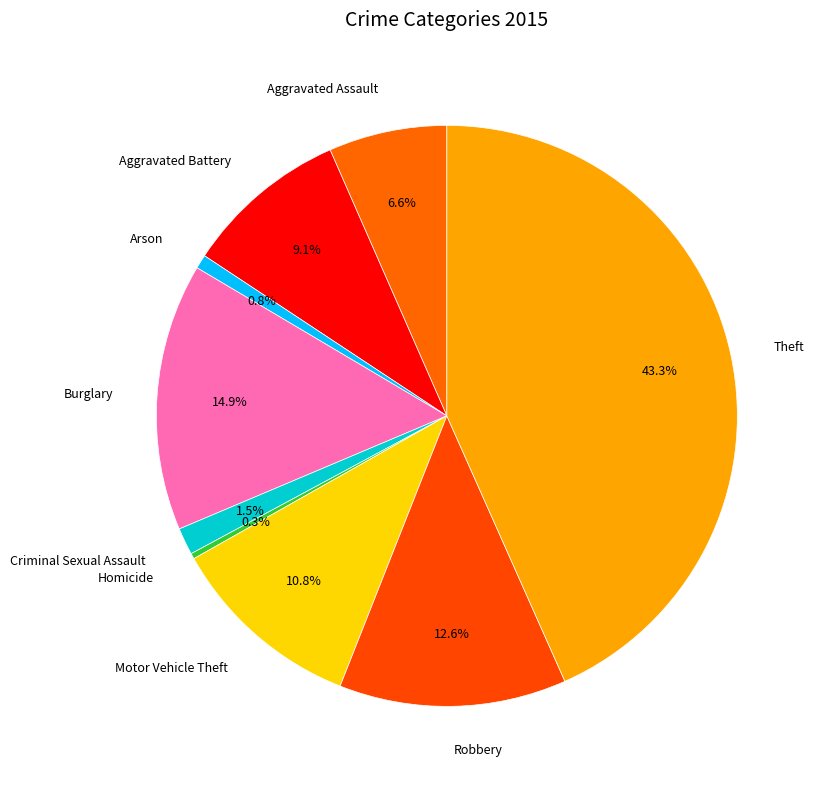

Rank the categories by value from lowest to highest.

Homicide, Arson, Criminal Sexual Assault, Aggravated Assault, Aggravated Battery, Motor Vehicle Theft, Robbery, Burglary, Theft